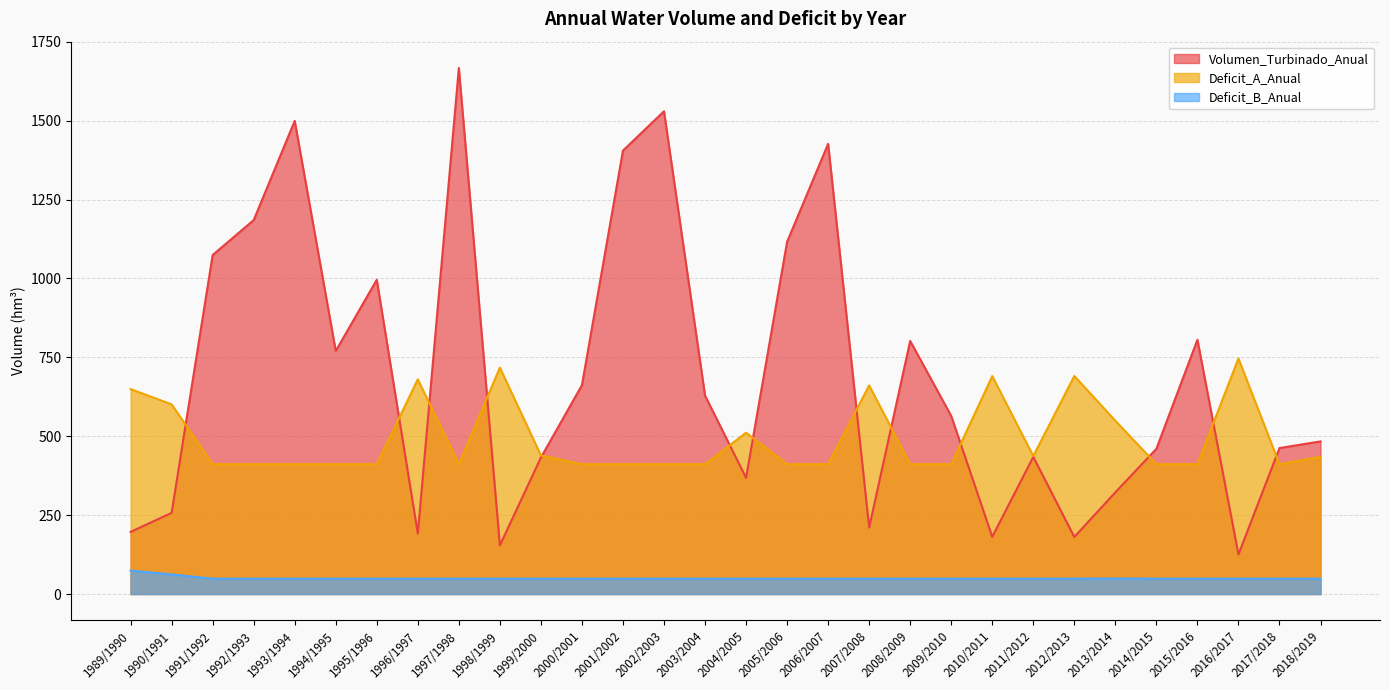

Rank the series by their average value, from lowest to highest.

Deficit_B_Anual, Deficit_A_Anual, Volumen_Turbinado_Anual